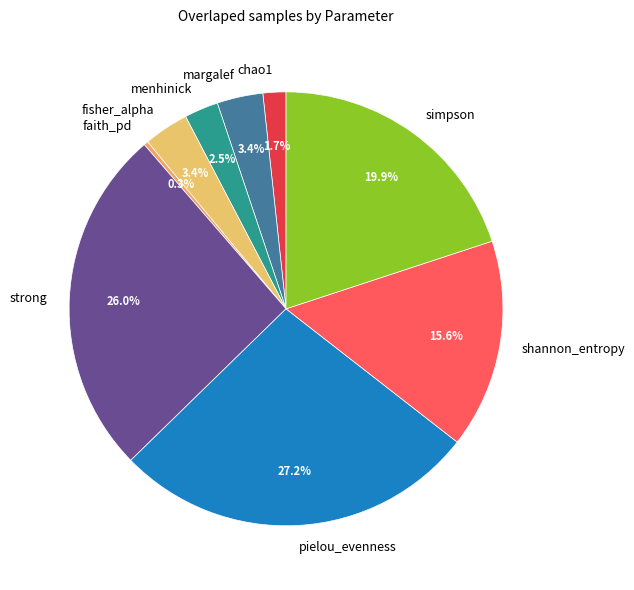

What is the largest slice in the pie chart?

pielou_evenness